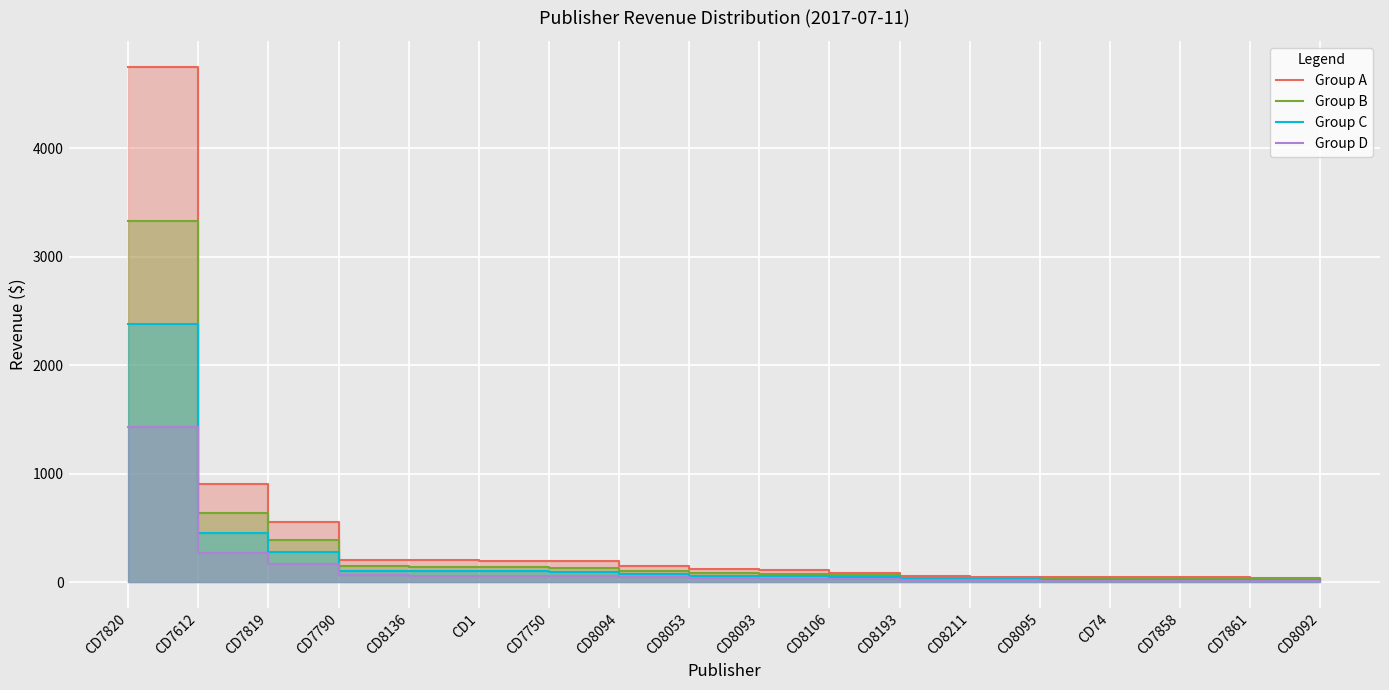

Which series has the largest total across all categories?

Group A